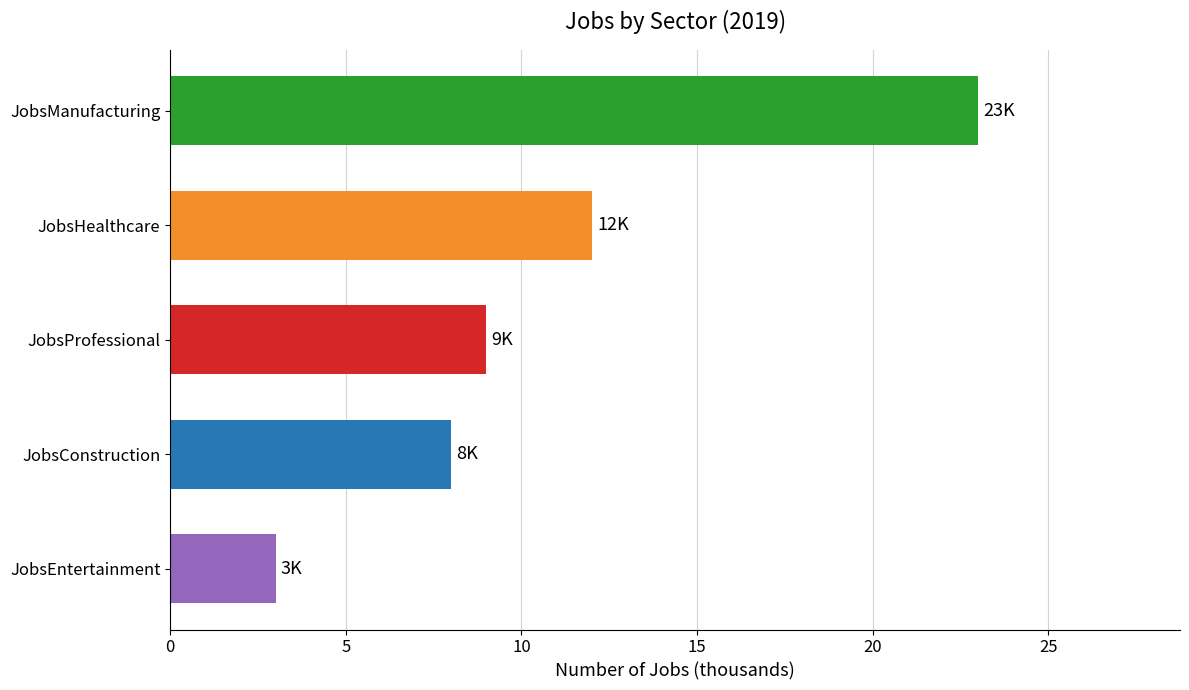

Is it true that JobsManufacturing equals 8 at 2014?

False